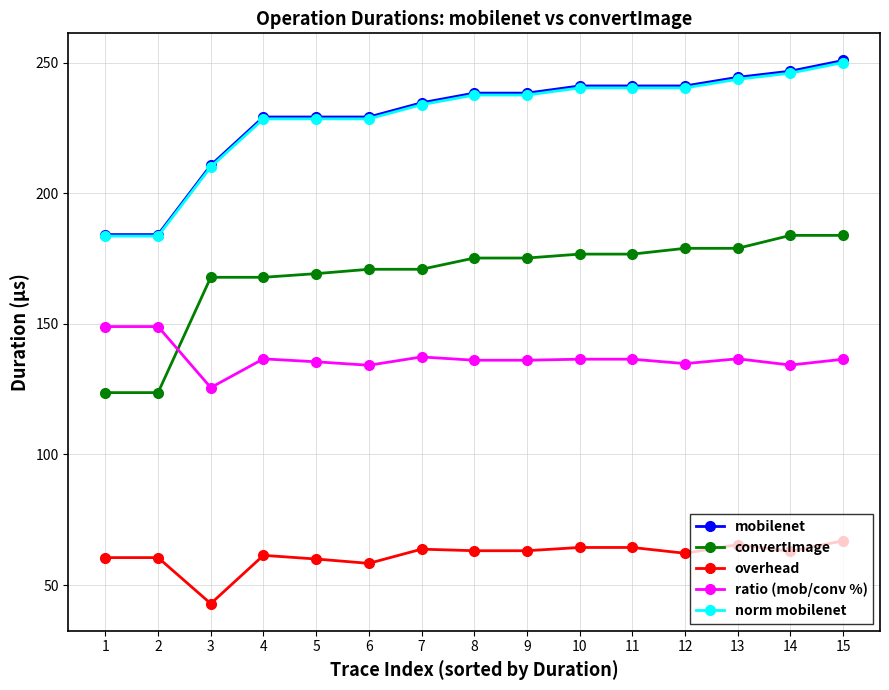

Is the value of norm mobilenet at 4 greater than the value of overhead at 12?

Yes